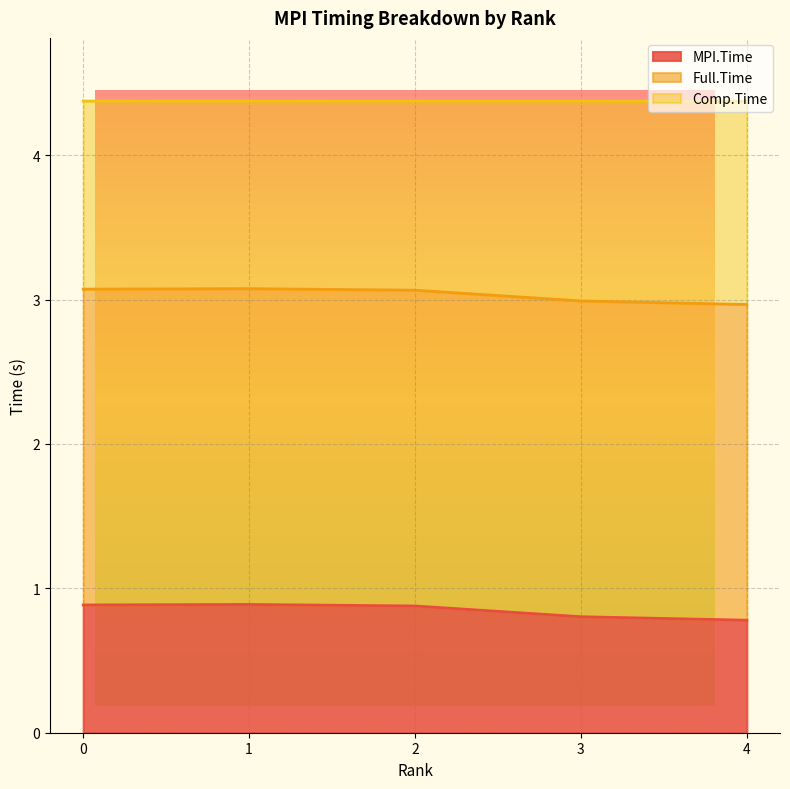

At which category does Comp.Time reach its first local peak?

1